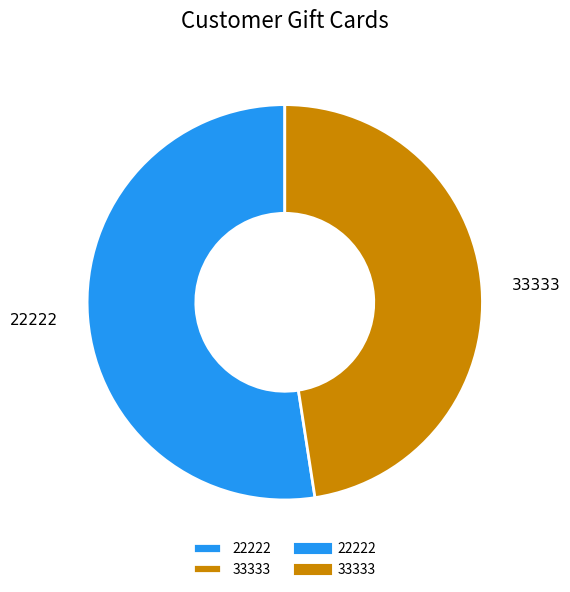

Do 33333 and 22222 together represent more than half of the pie?

Yes